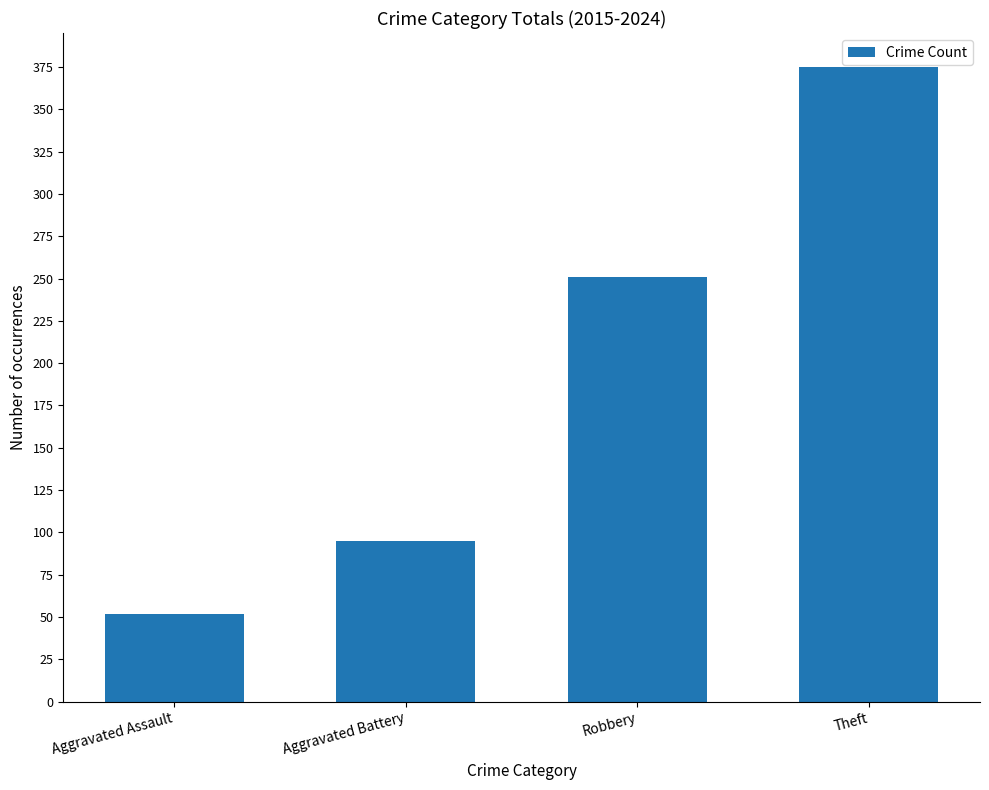

True or false: the data shows 52 at Aggravated Assault.

True